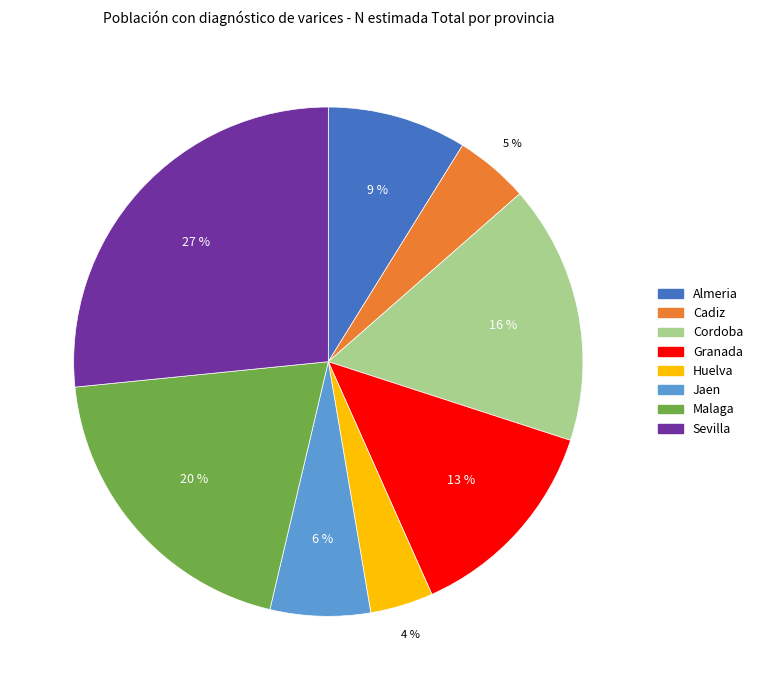

Do Malaga and Cordoba together represent more than half of the pie?

No